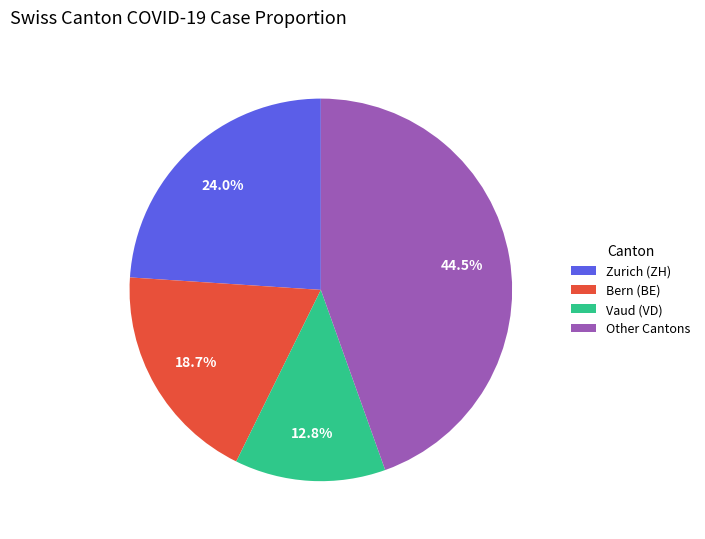

Rank the categories by value from lowest to highest.

Vaud (VD), Bern (BE), Zurich (ZH), Other Cantons